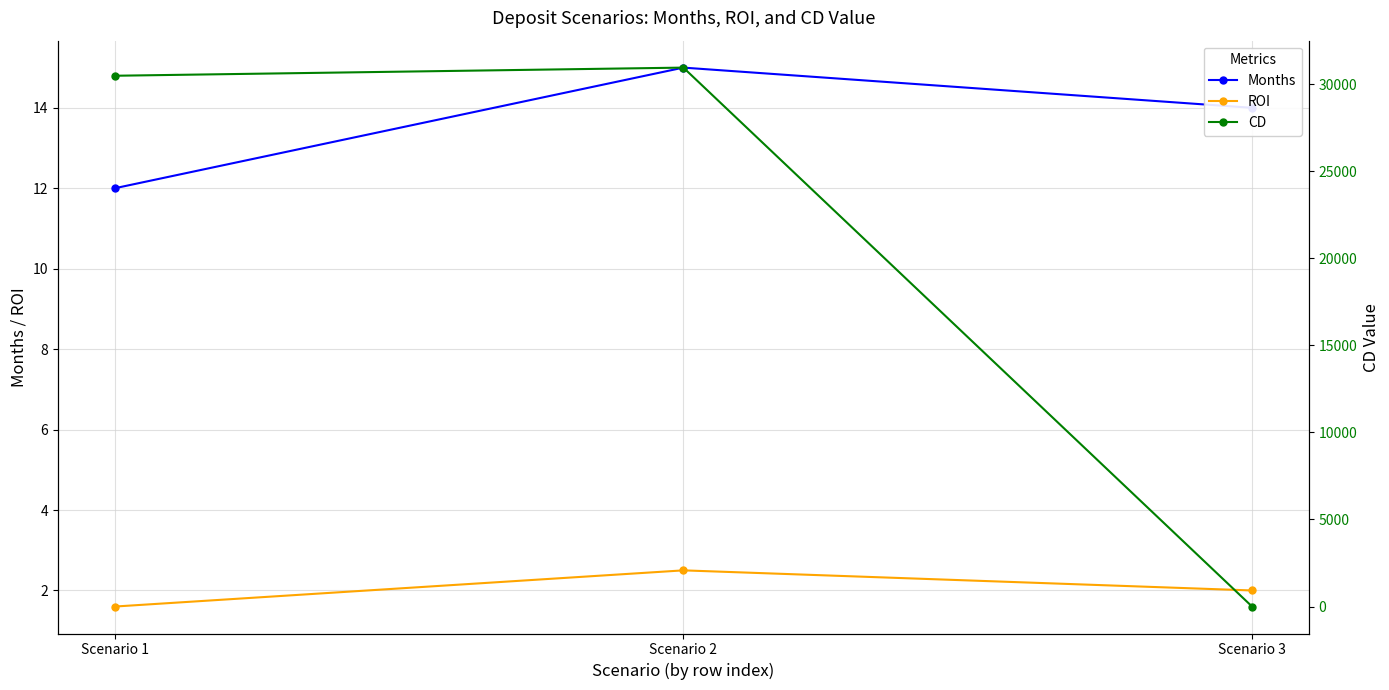

What is the difference between the CD values at Scenario 2 and Scenario 3?

30951.3